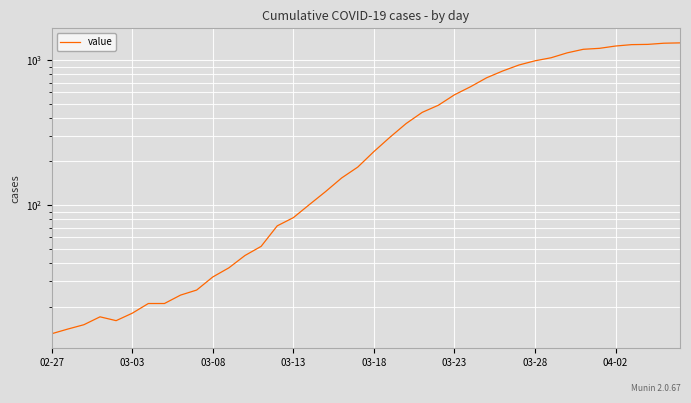

How many data points are above 234?

19